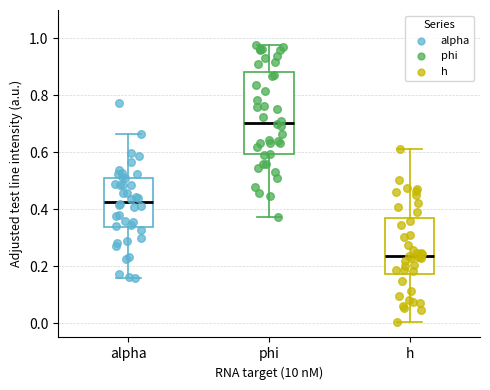

Reading left to right, read every box against the y-axis: the position of its median line, the range the box covers, and the ends of its whiskers. The values are not printed on the chart, so give them approximately, as read against the axis.

alpha: median 0.42, box 0.34 to 0.52, whiskers 0.16 to 0.66
phi: median 0.70, box 0.60 to 0.88, whiskers 0.38 to 0.98
h: median 0.24, box 0.18 to 0.36, whiskers 0.00 to 0.62